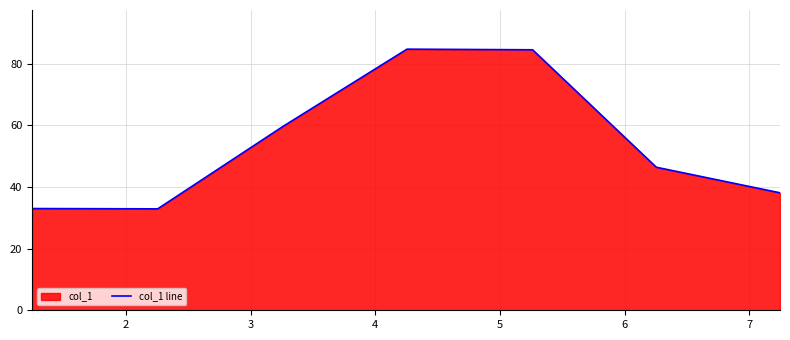

True or false: the data has more than 2 interior local peaks.

False